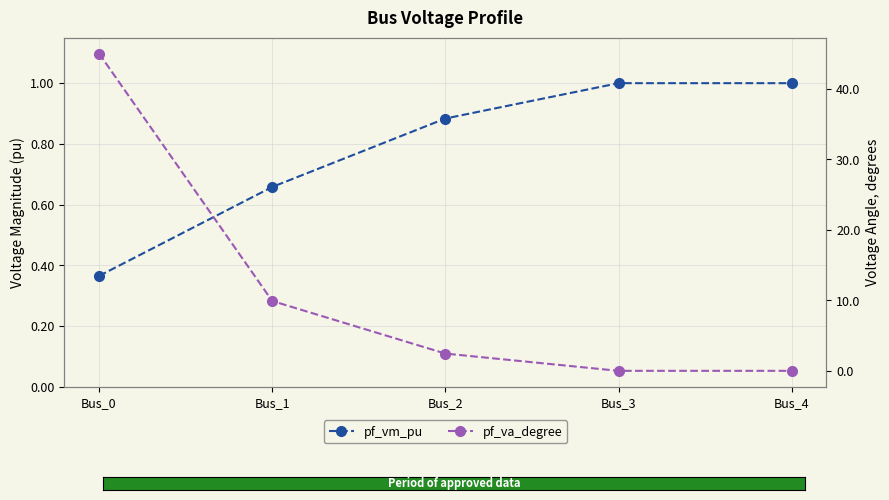

Rank the series by their average value, from lowest to highest.

pf_vm_pu, pf_va_degree